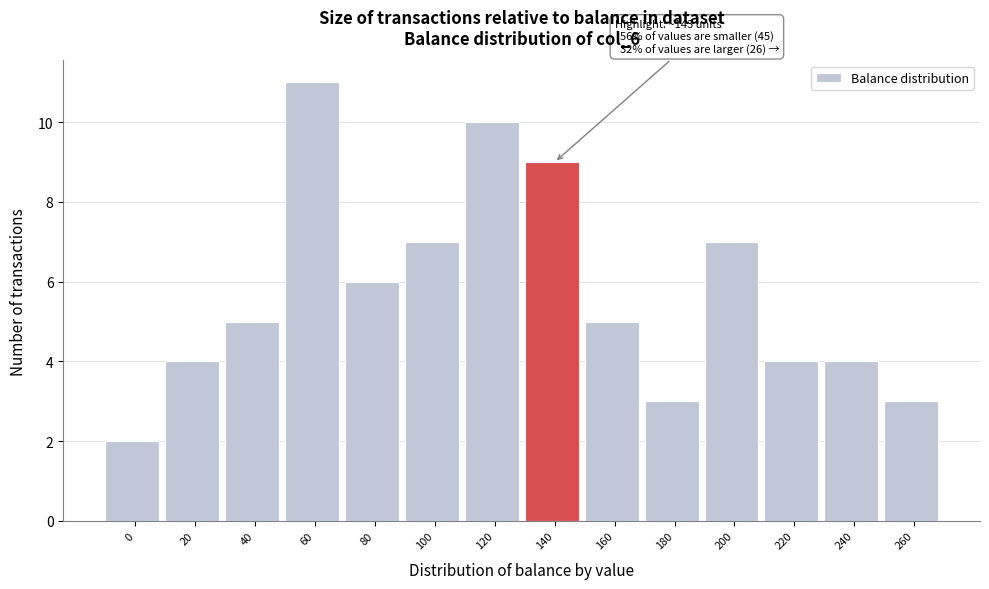

Reading left to right, what are all the values shown in this chart?

2	4	5	11	6	7	10	9	5	3	7	4	4	3